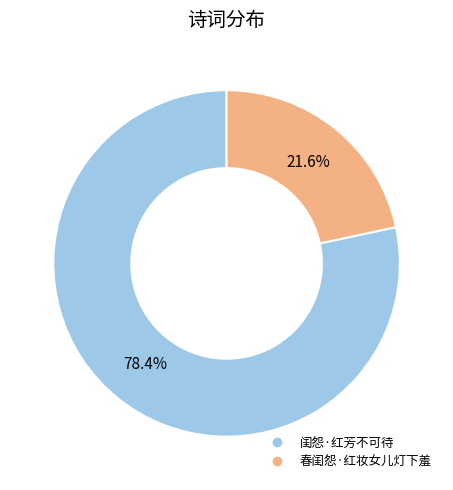

How many segments does this pie chart have?

2